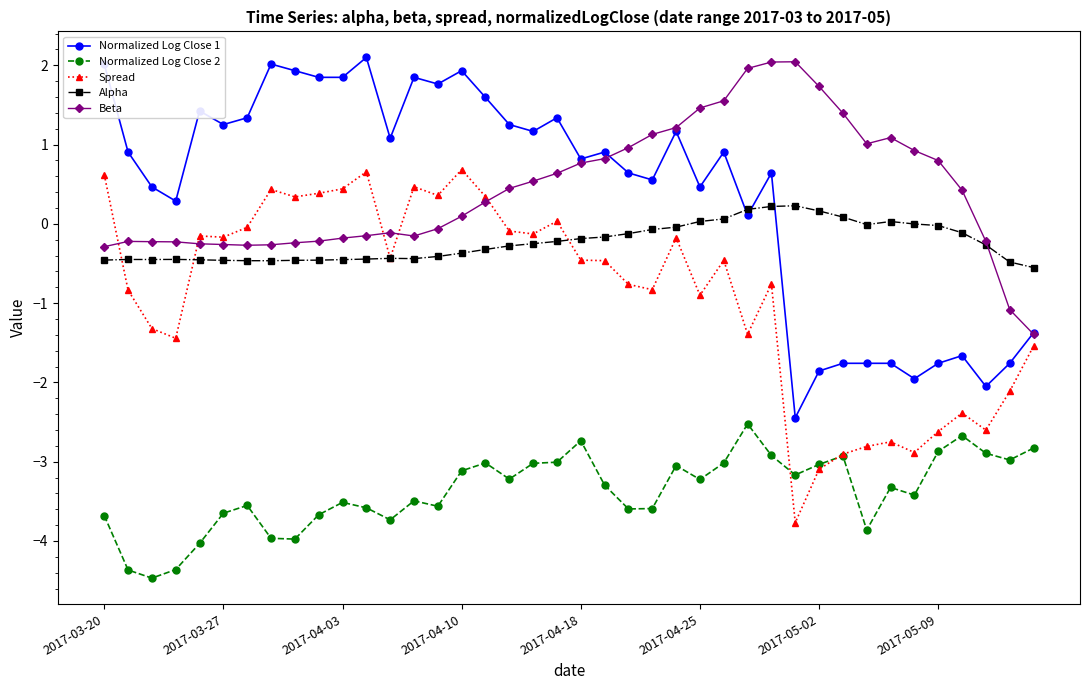

Does the chart have visible grid lines?

No